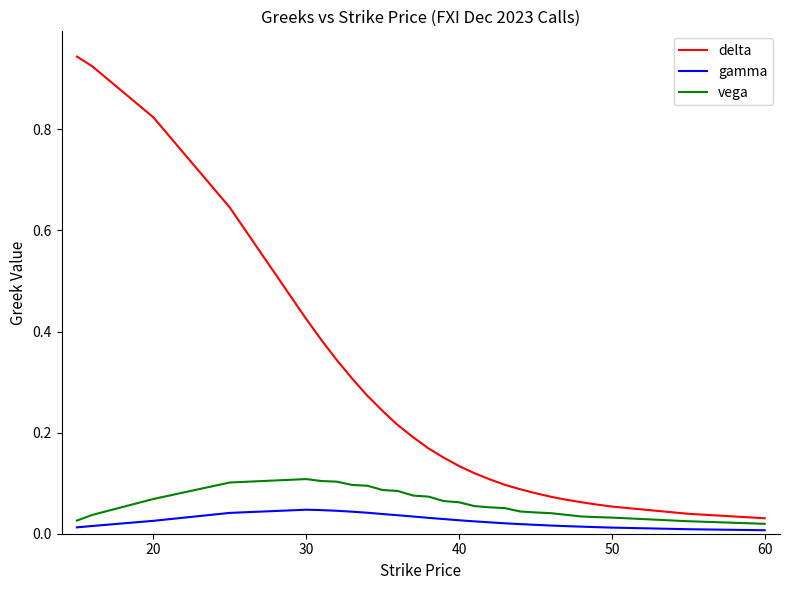

True or false: delta and gamma cross at least once.

False